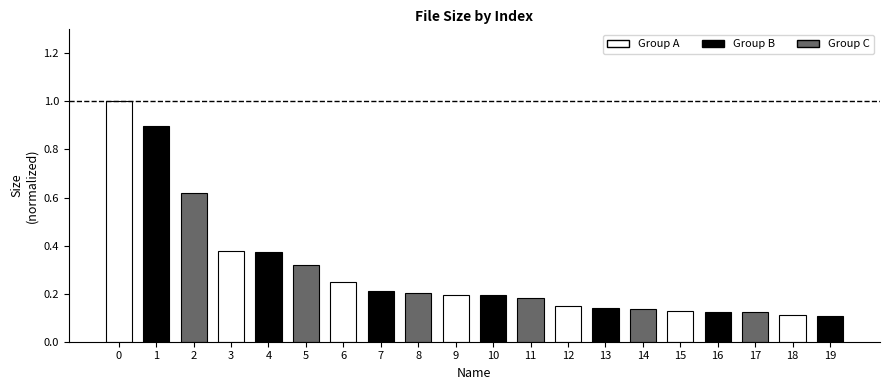

What is the sum of all values?

5.8